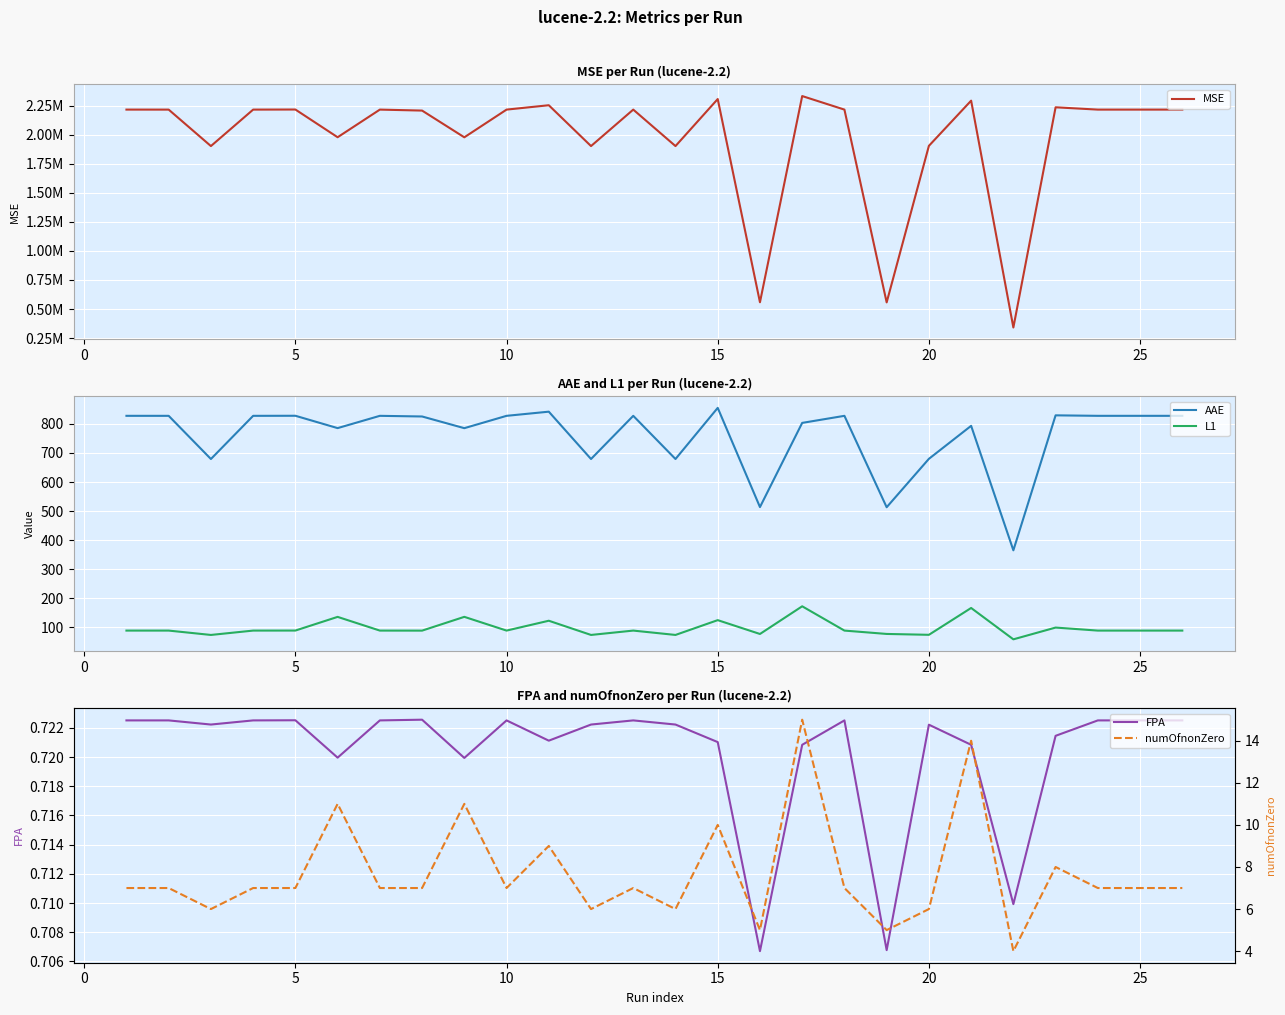

True or false: L1 and AAE cross at least once.

False